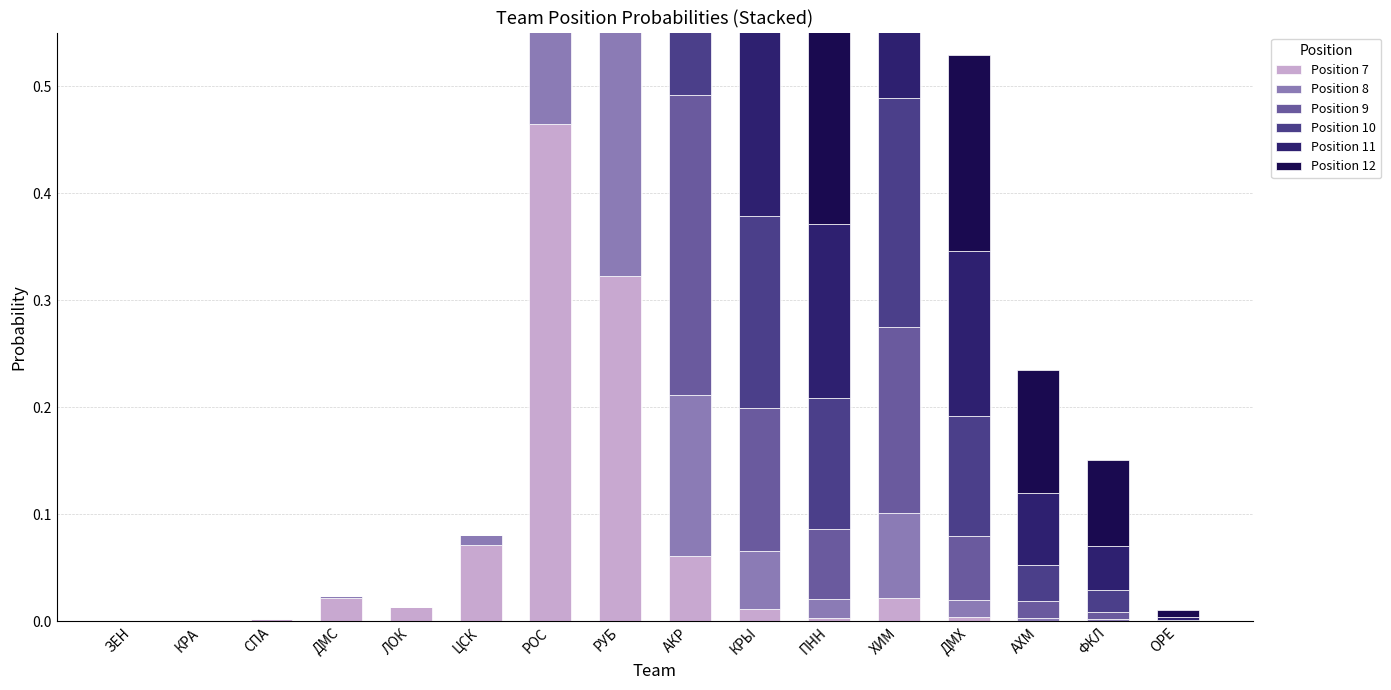

What is the spread (max minus min) of values at КРЫ?

0.2